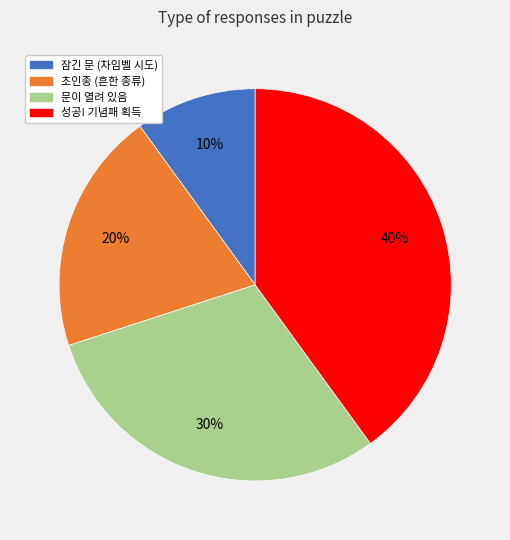

Do 초인종 (흔한 종류) and 성공! 기념패 획득 together represent more than half of the pie?

Yes